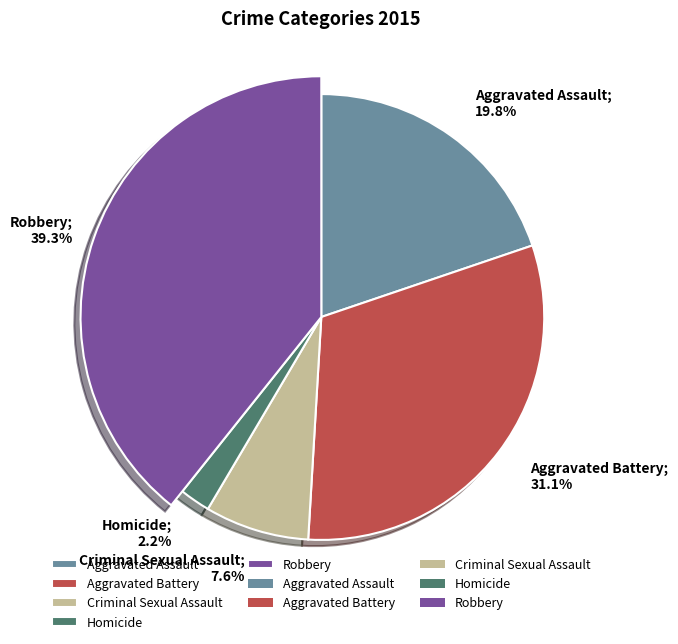

To the nearest percent, what is the average slice percentage?

20%